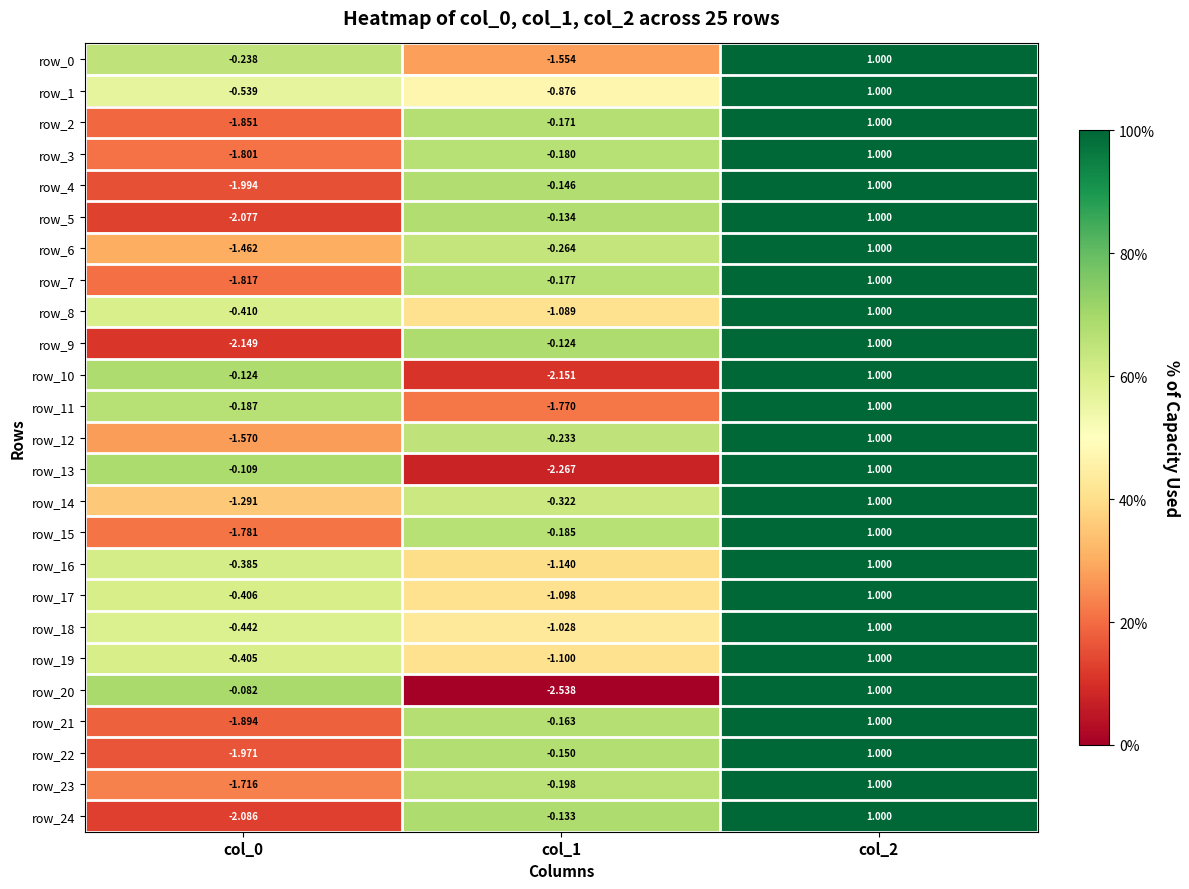

Is the value of row_14 at col_0 greater than the value of row_6 at col_0?

Yes